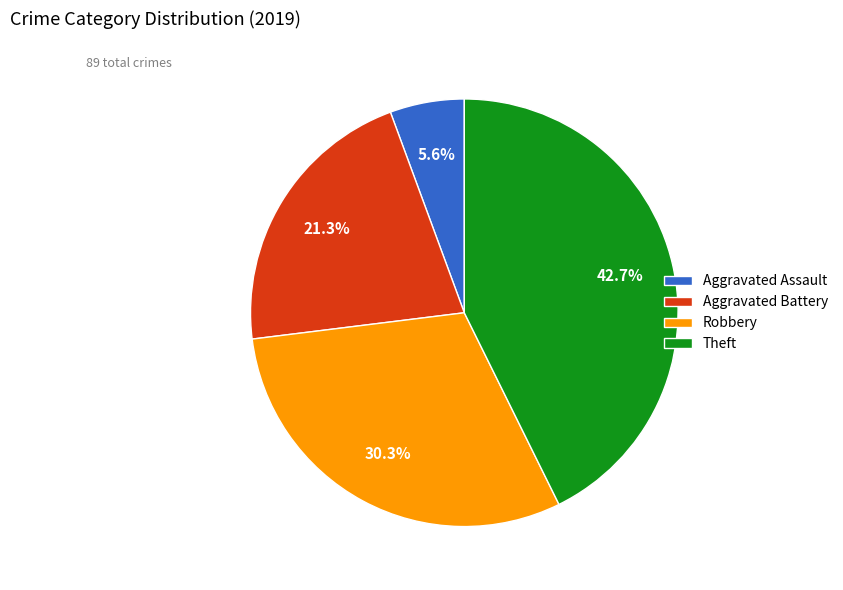

Is there any slice that represents more than half of the pie?

No